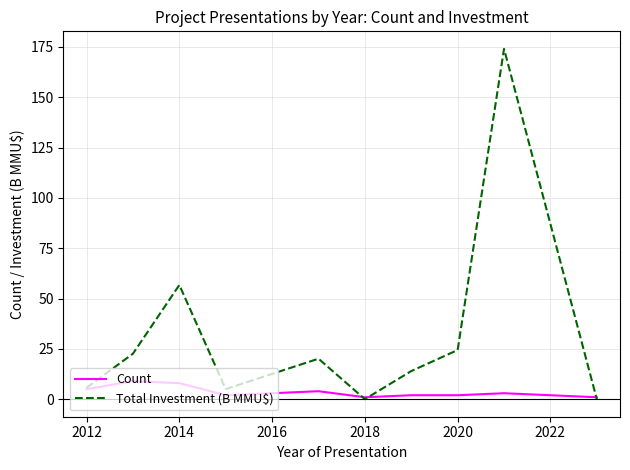

After their last crossing, which series has the higher values: Total Investment (B MMU$) or Count?

Count